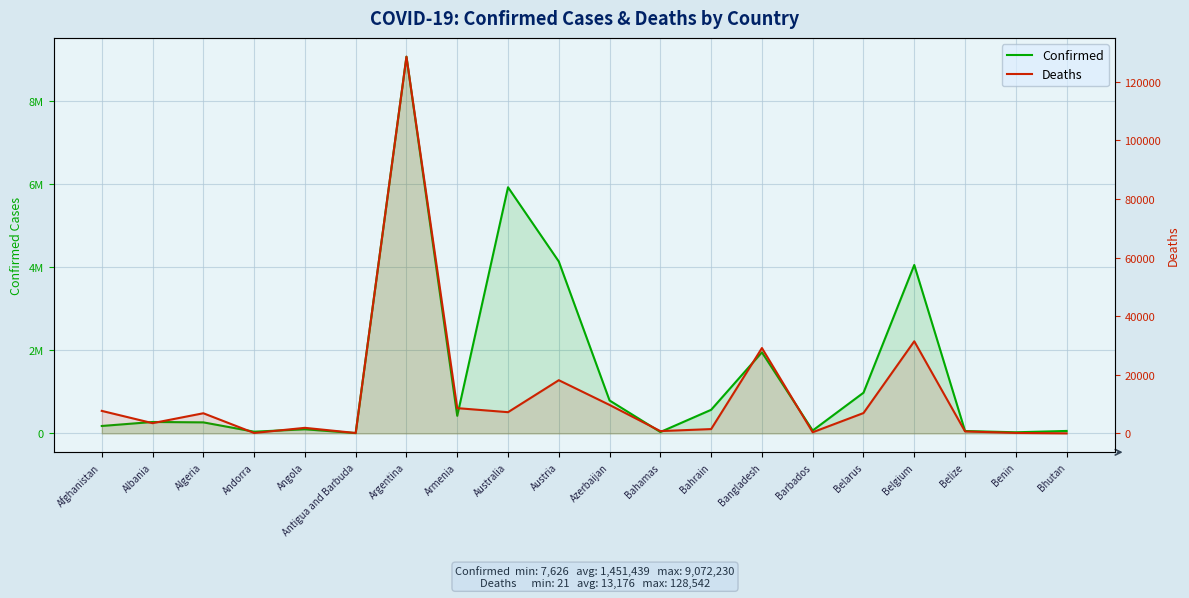

What is the difference between the second highest and minimum values in the Deaths series?

31418